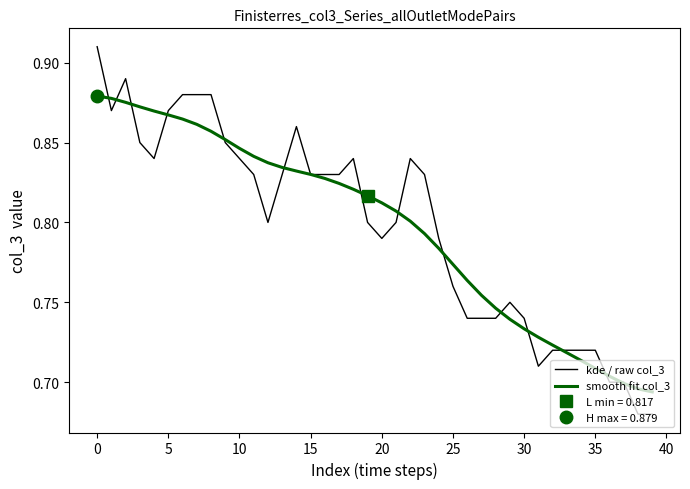

The smooth fit col_3 series shows 0.5 at 30. True or false?

False